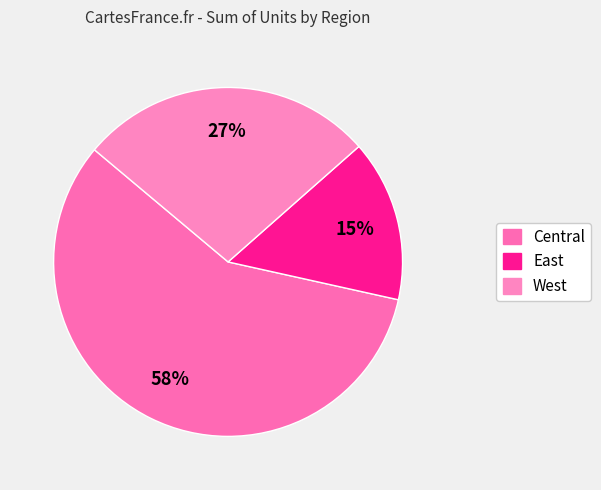

Which category has the smallest portion of the pie?

East